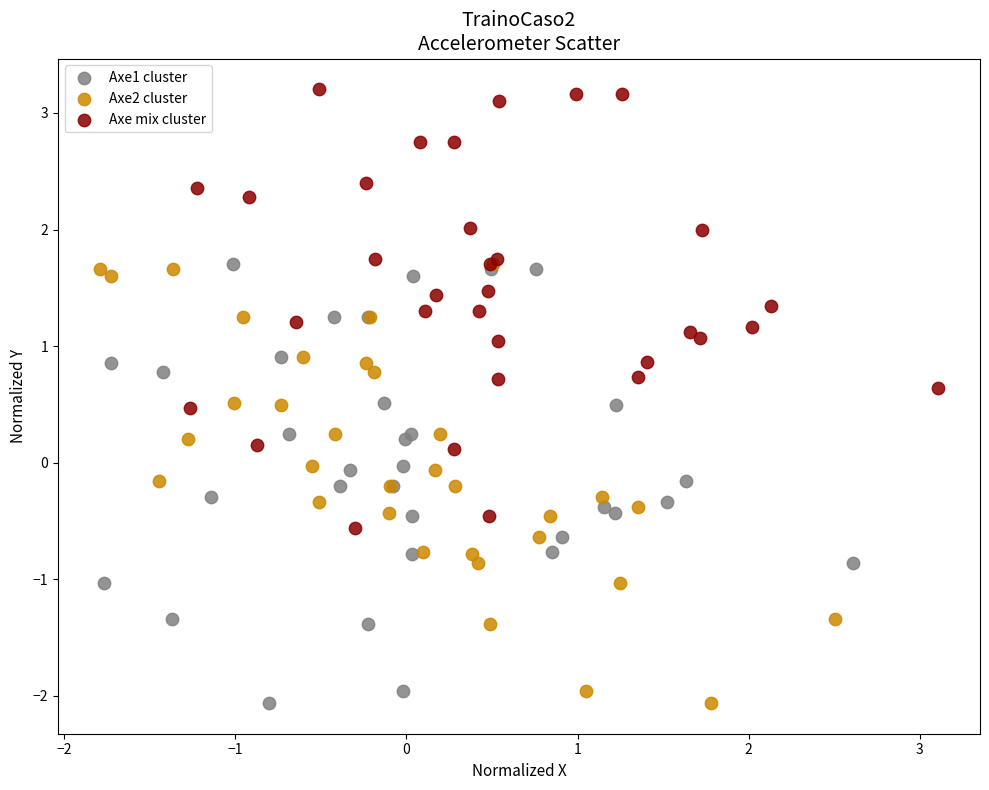

Which series reaches the maximum Y coordinate?

Axe mix cluster